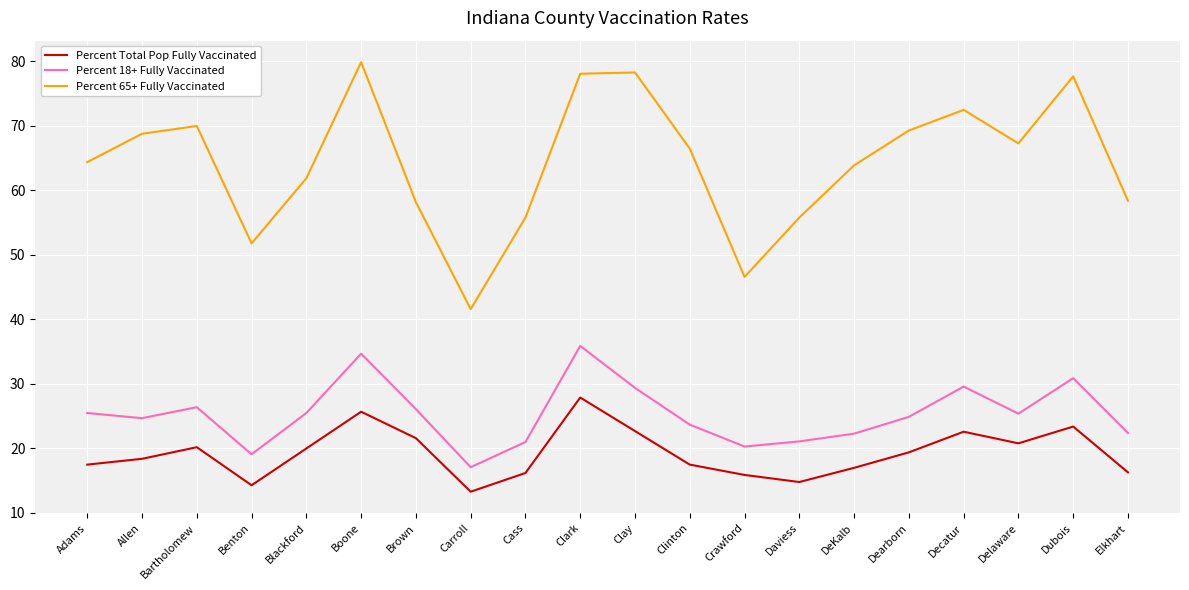

What is the total value across all series at Allen?

111.9